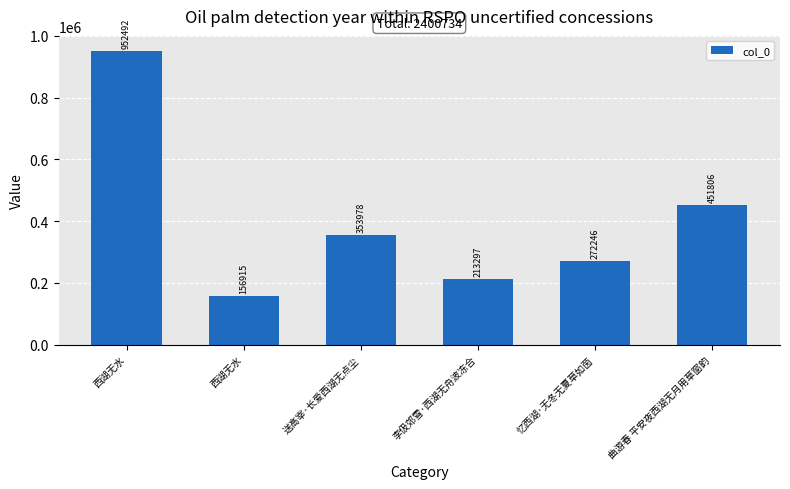

Which category has the lowest value across all series?

西湖无水